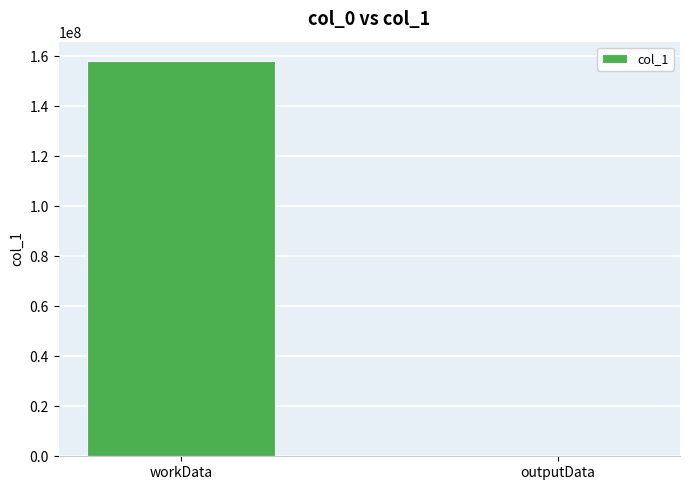

At which category does the chart reach its peak across all series?

workData